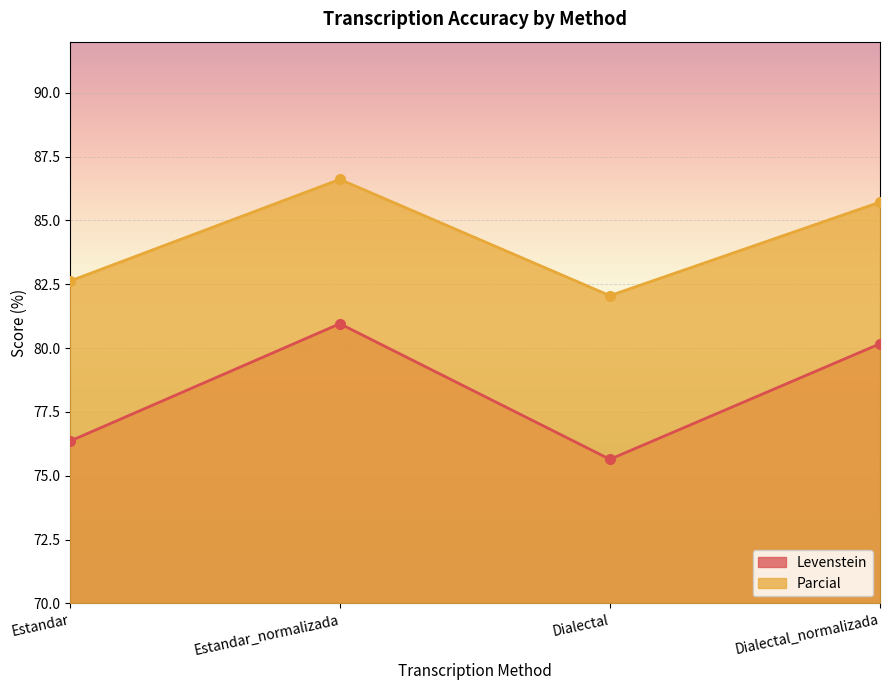

List the series in order of their overall mean, lowest first.

Levenstein, Parcial